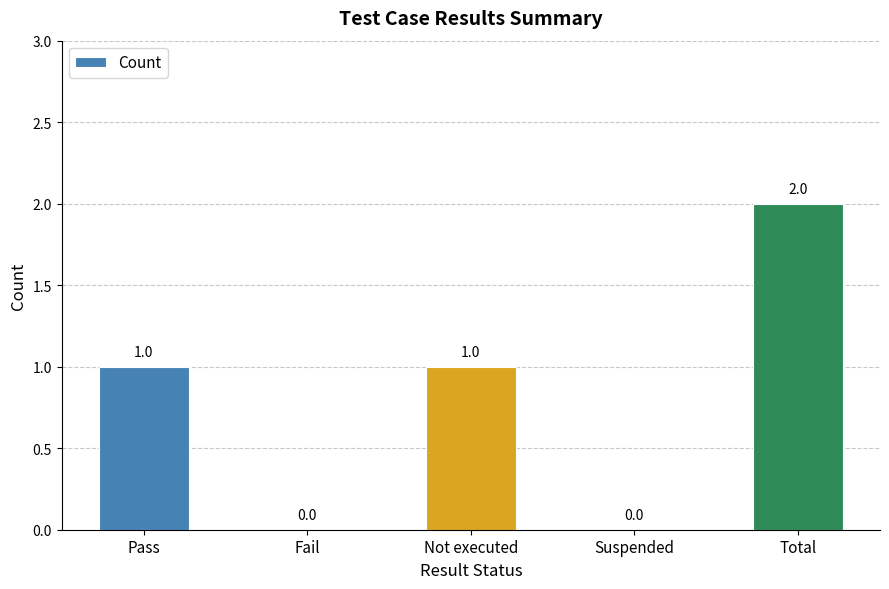

What is the sum of all values?

4